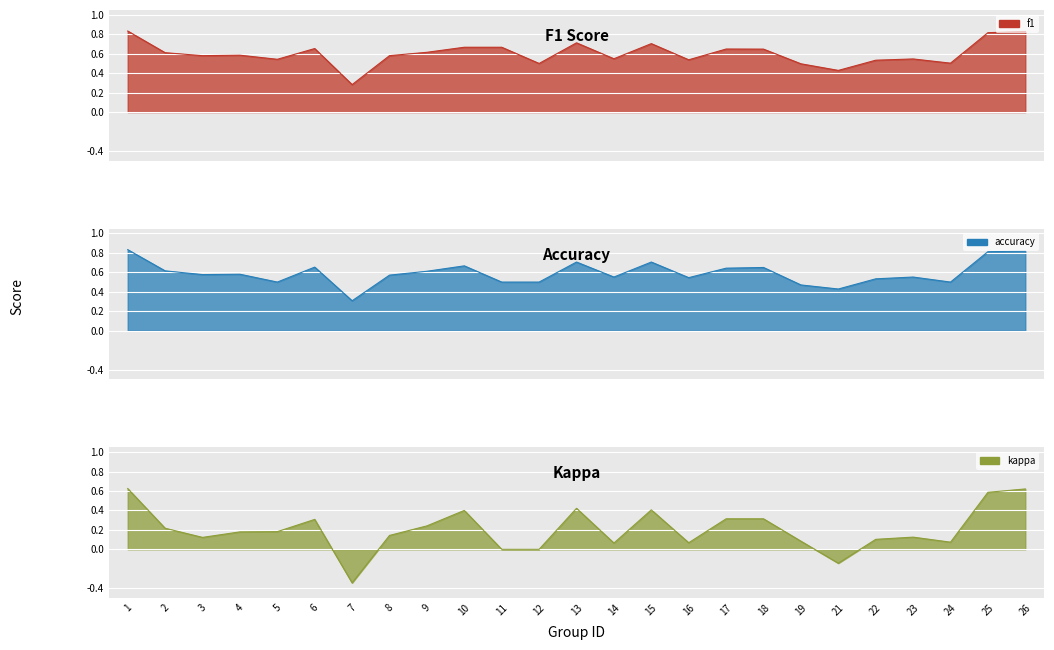

Is the value of f1 at 2 greater than the value of accuracy at 16?

Yes